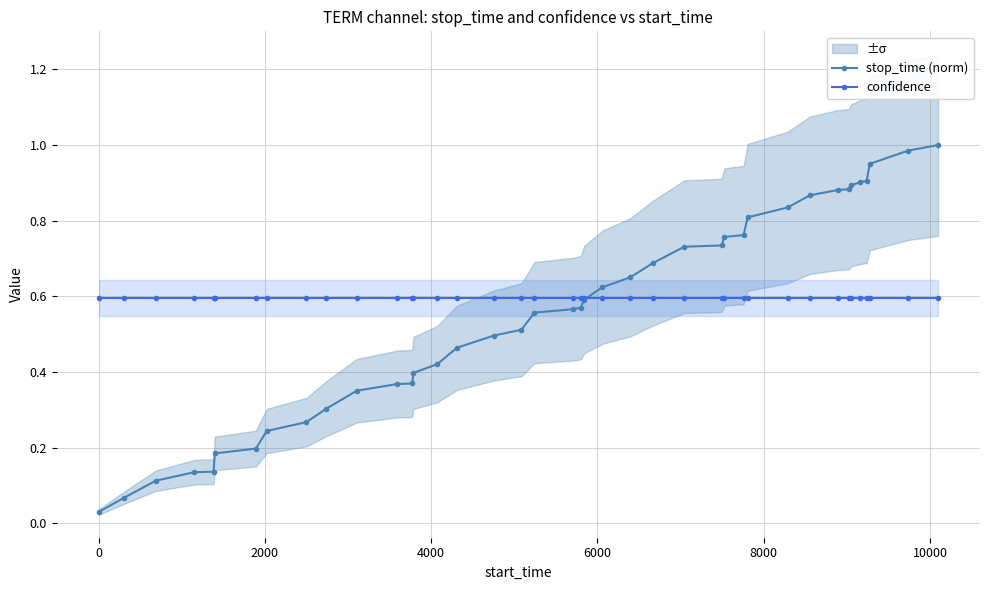

Count the number of data series in this chart.

2